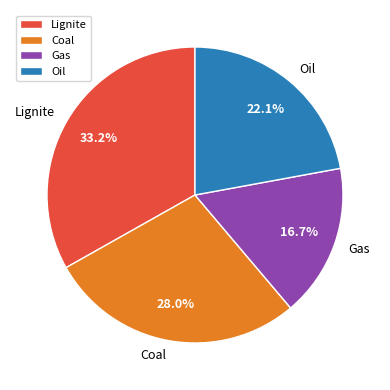

Which slice is the largest?

Lignite